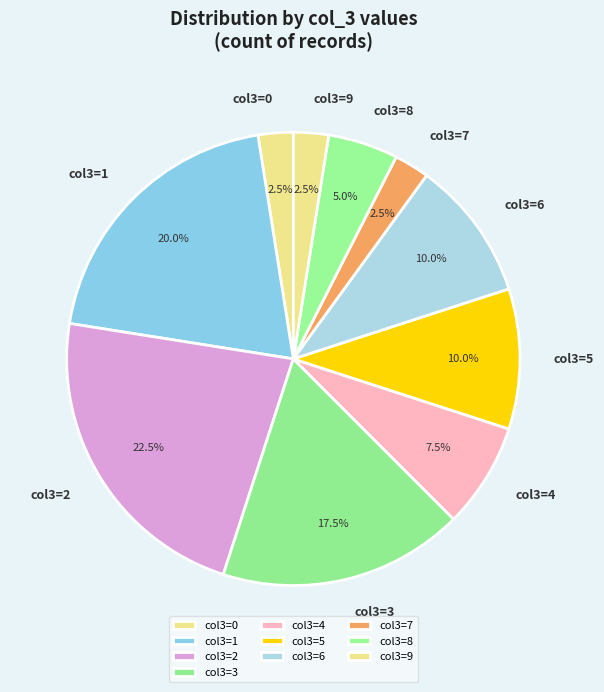

To the nearest percent, what is the average slice percentage?

10%